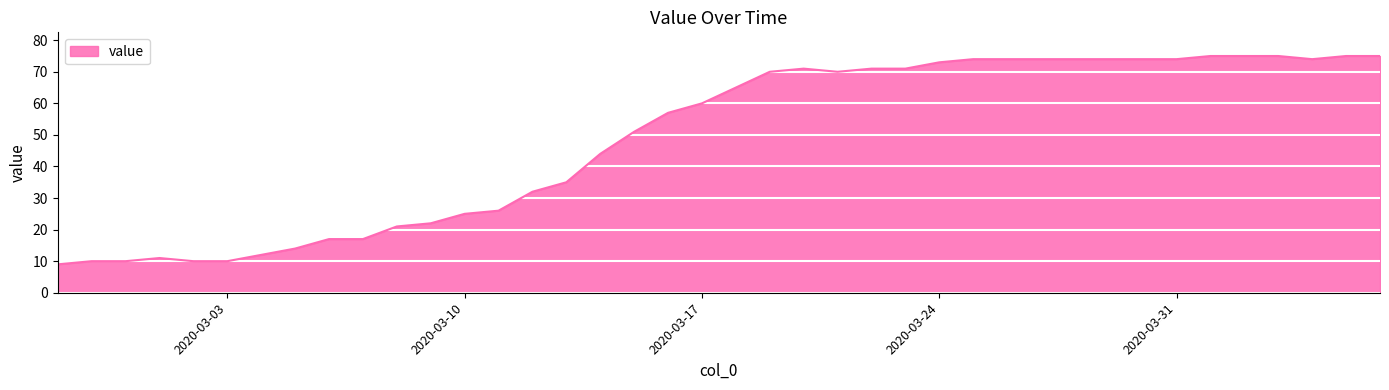

What is the minimum value shown in the chart?

9